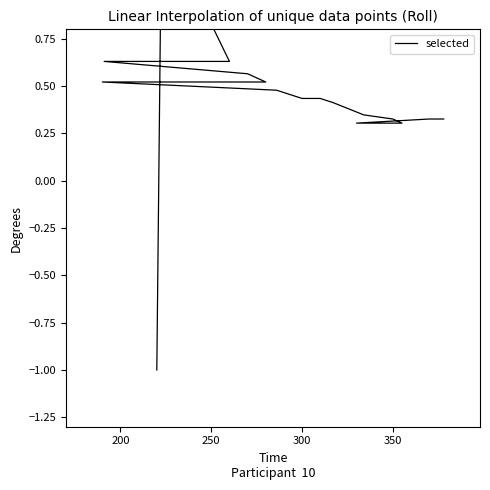

What is the difference between the second highest and second lowest values?

0.5